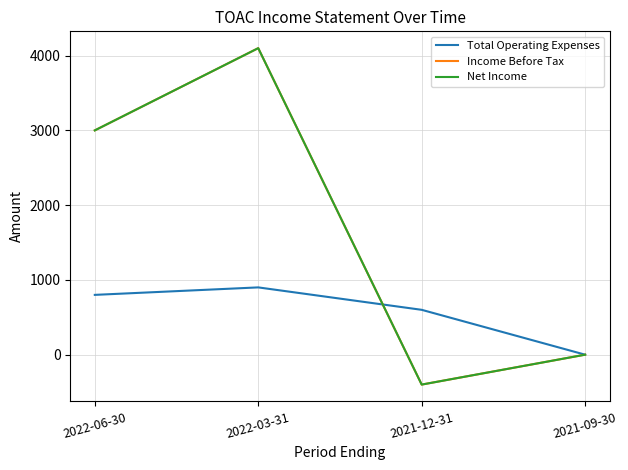

What position from the left is 2022-06-30?

1